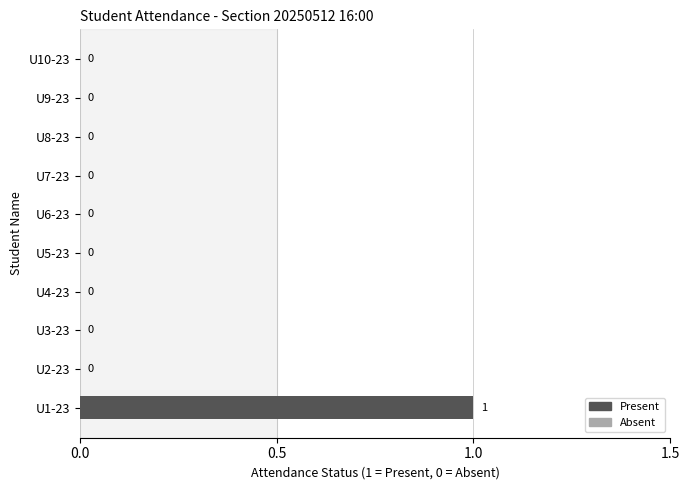

Is it true that the value at U6-23 is 0?

True